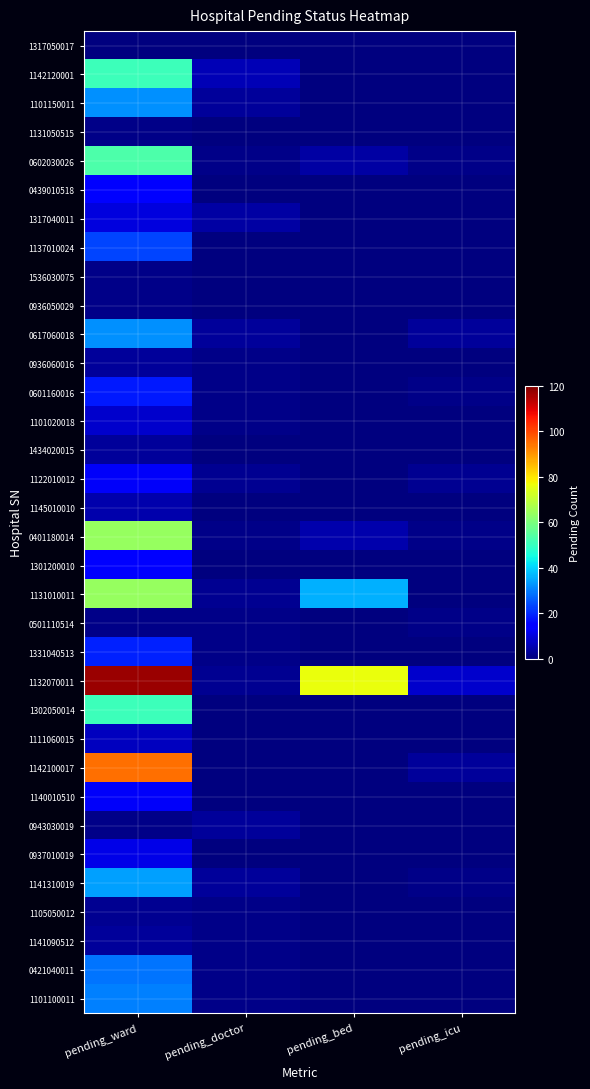

Which series has the largest range (max minus min)?

1132070011